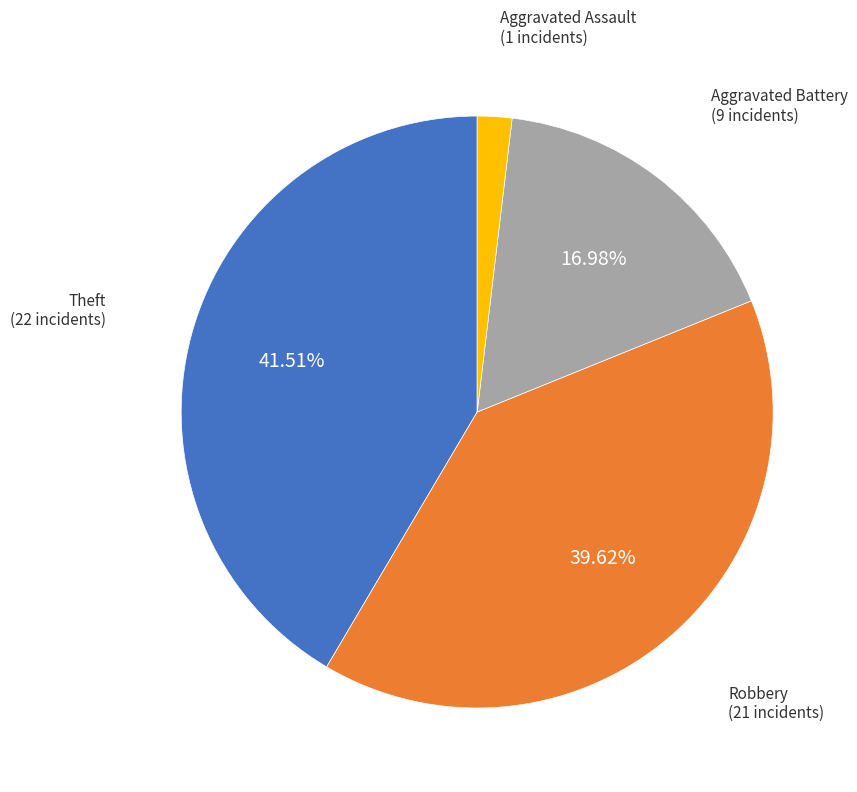

Count the number of slices in the pie.

4